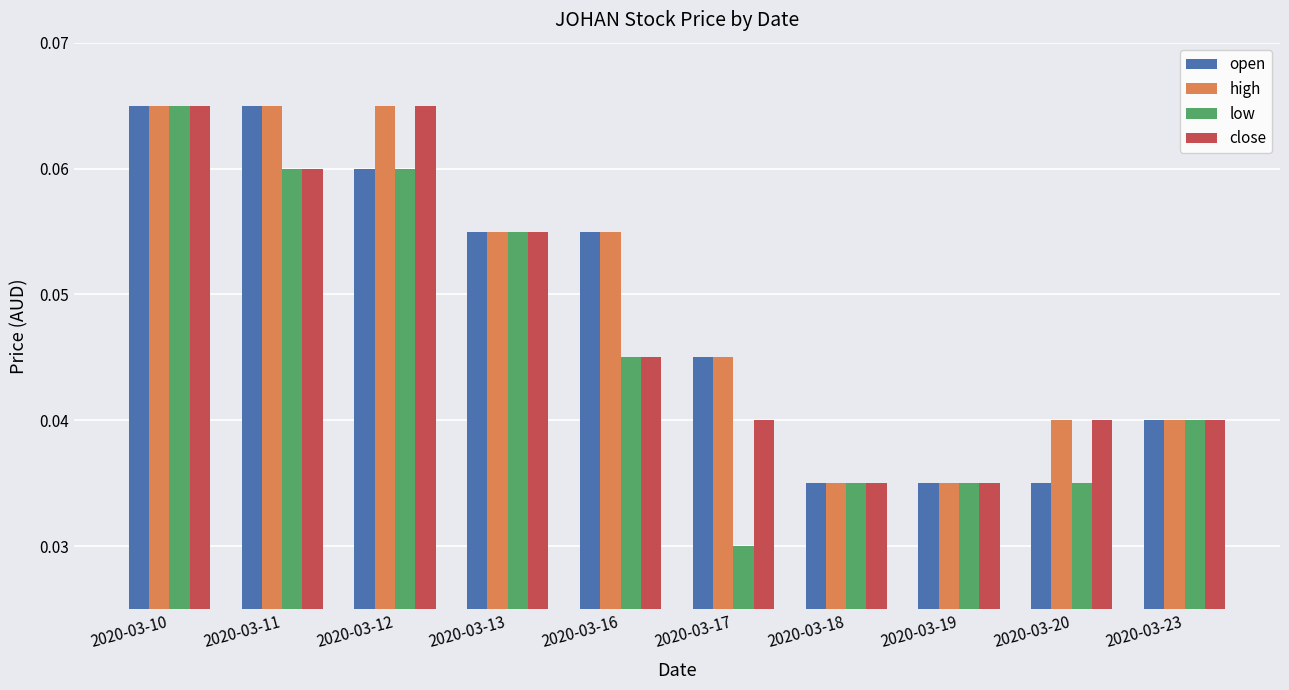

What are all the series names shown in the legend?

open, high, low, close